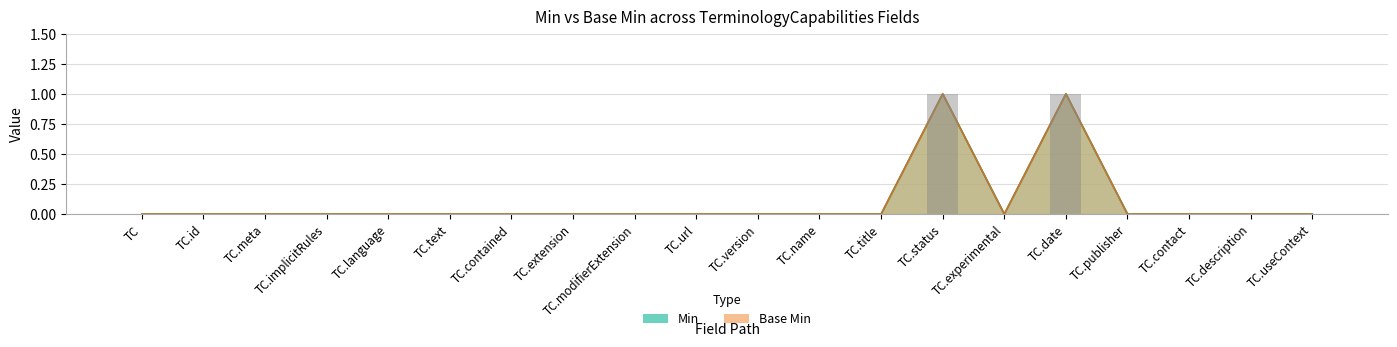

At TC.useContext, list the series in order from largest to smallest.

Min, Base Min